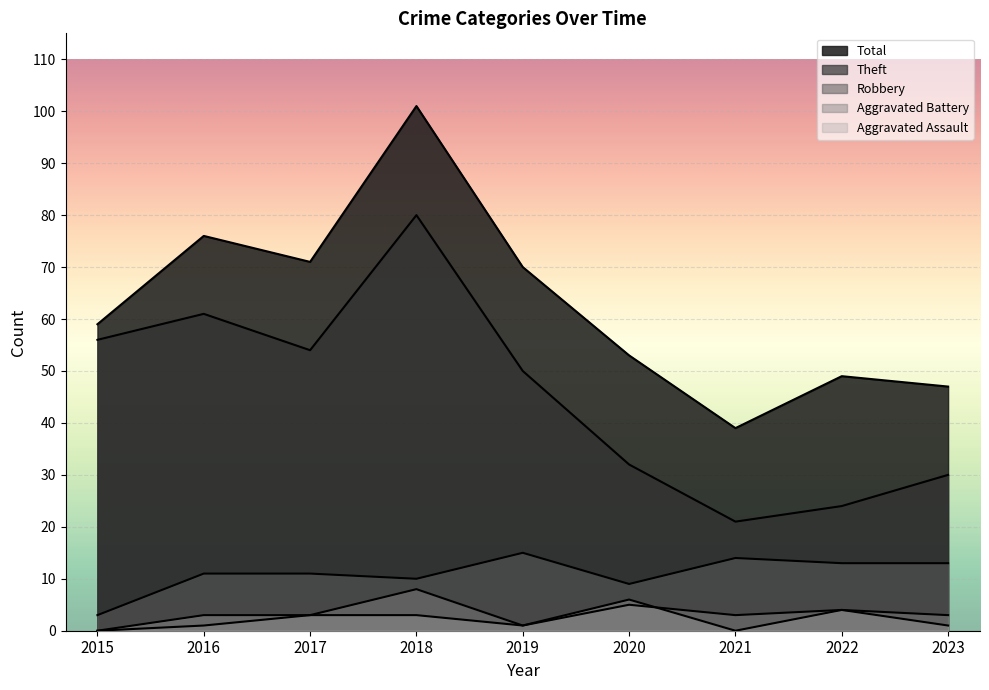

True or false: Theft and Aggravated Battery intersect in this chart.

False